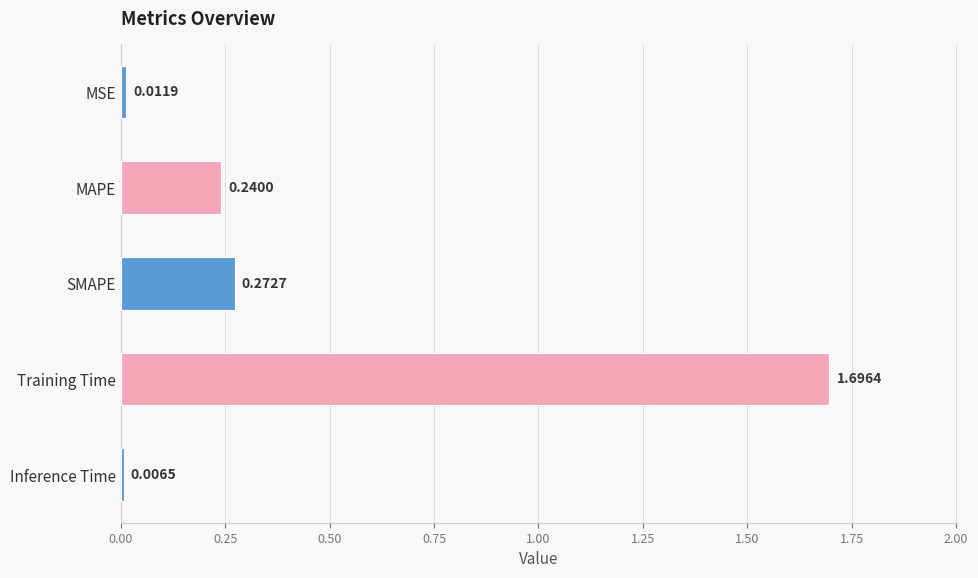

Rank the categories by value from highest to lowest.

Training Time, SMAPE, MAPE, MSE, Inference Time